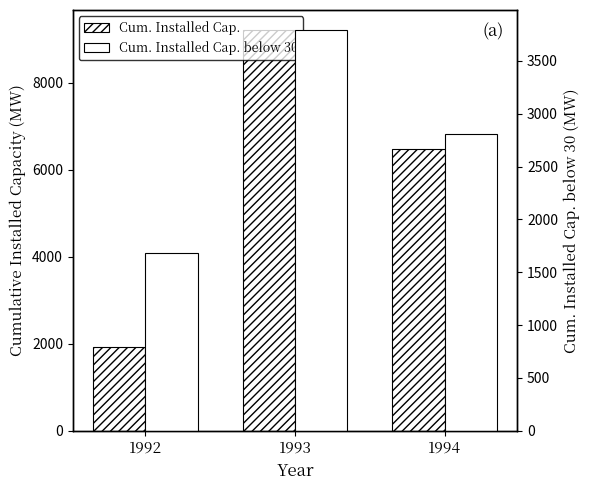

At 1994, list the series in order from smallest to largest.

Cum. Installed Cap. below 30, Cum. Installed Cap.